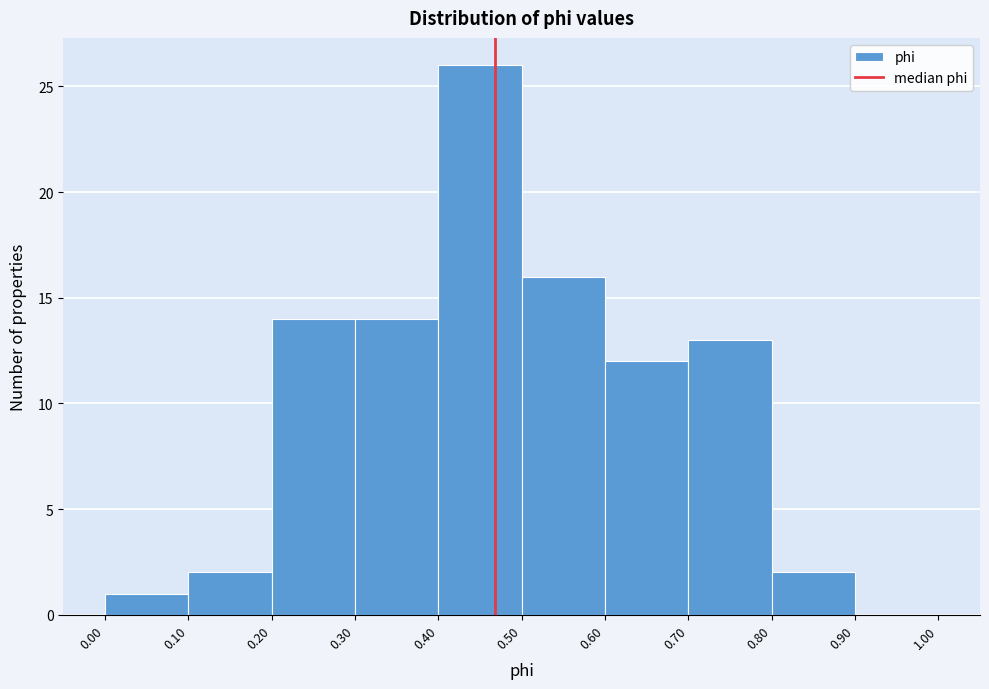

Which range on the x-axis has the tallest bar?

0.40 to 0.50